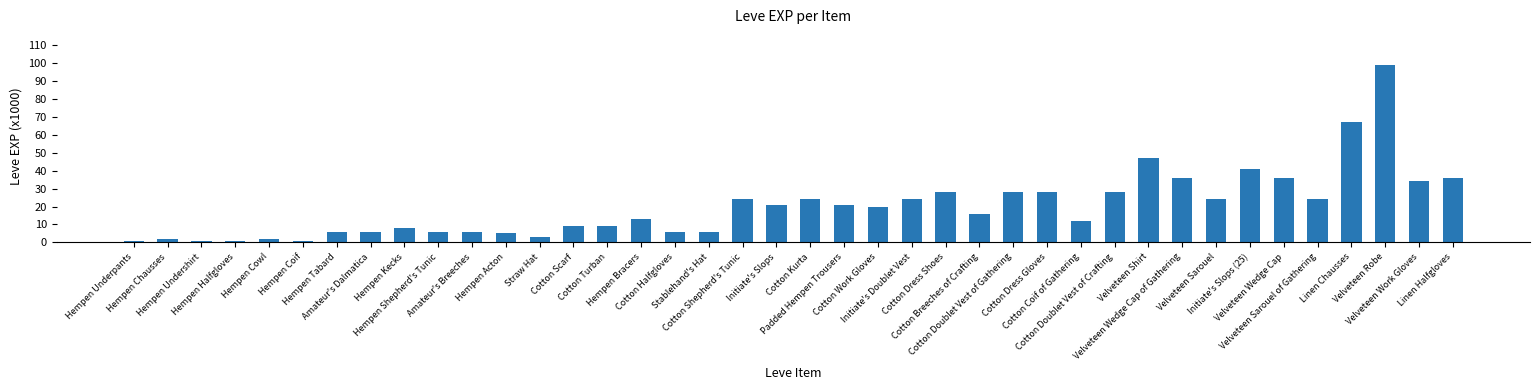

What is the smallest value displayed?

1